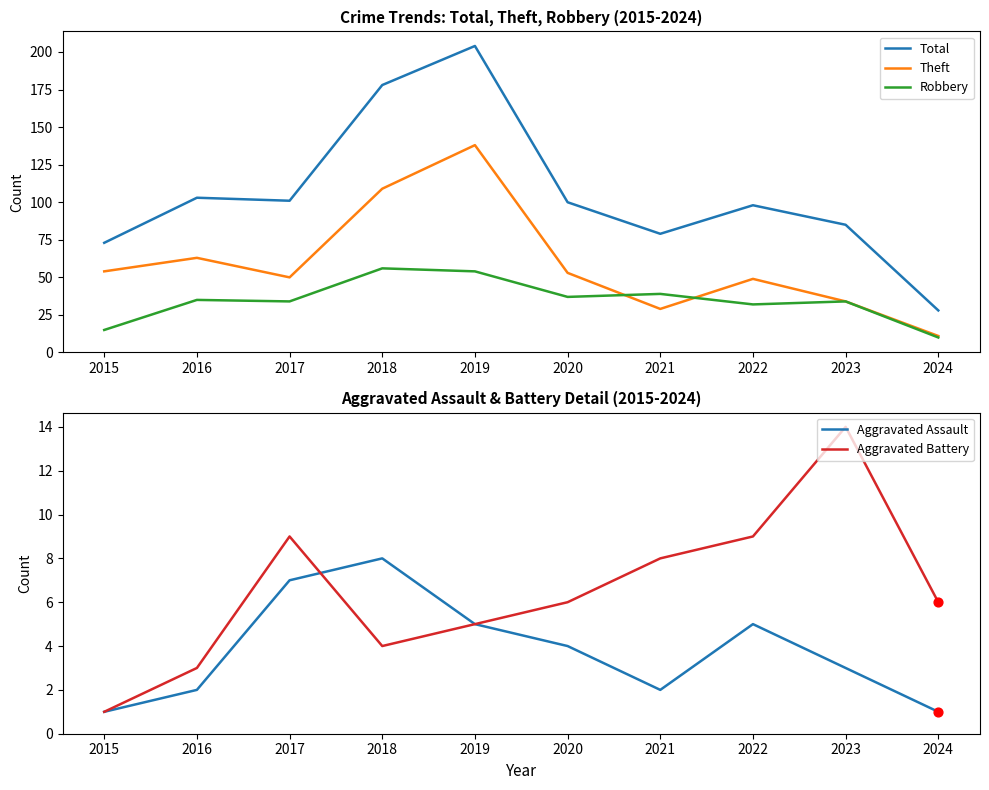

Which series reaches the maximum Y coordinate?

Total